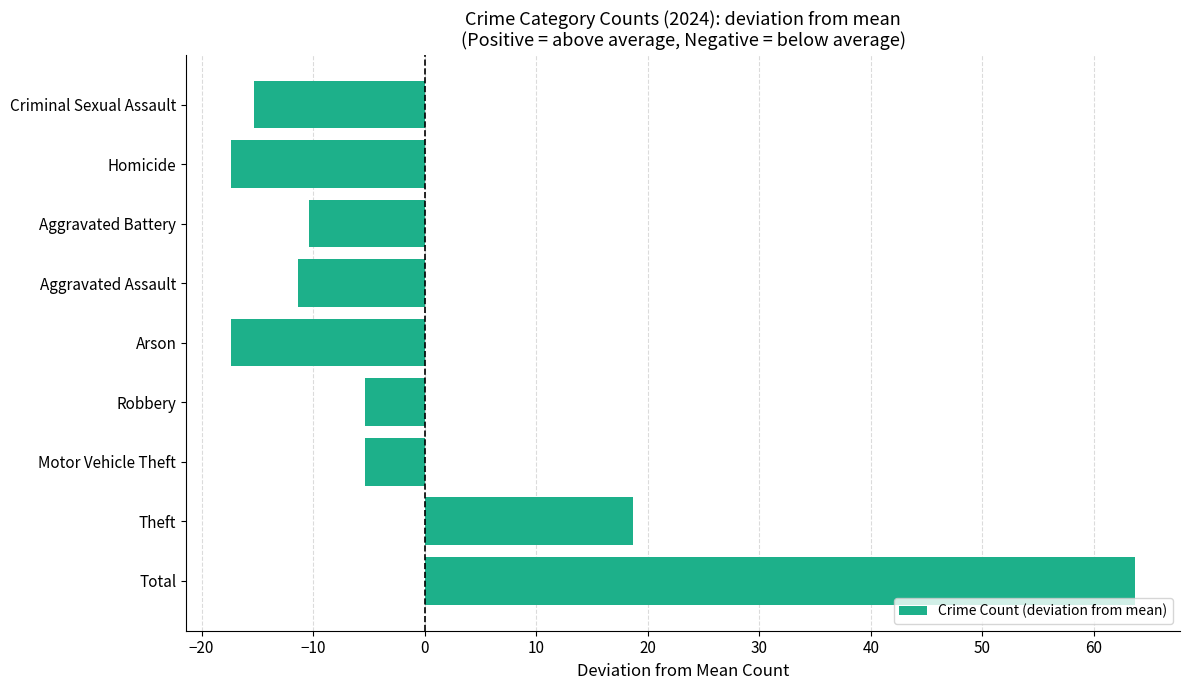

What is the change in value from Aggravated Battery to Criminal Sexual Assault?

-5.0